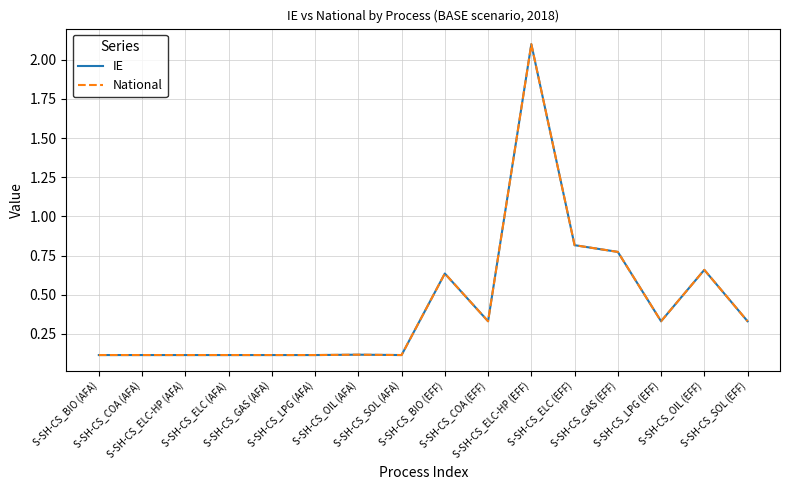

Is it true that IE equals 0.2 at S-SH-CS_BIO (EFF)?

False